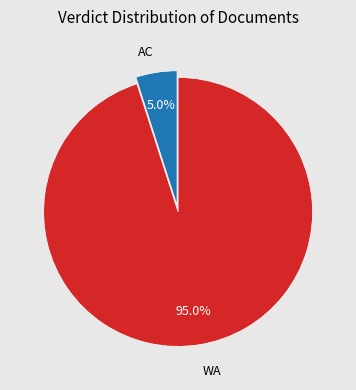

How many slices are in this pie chart?

2